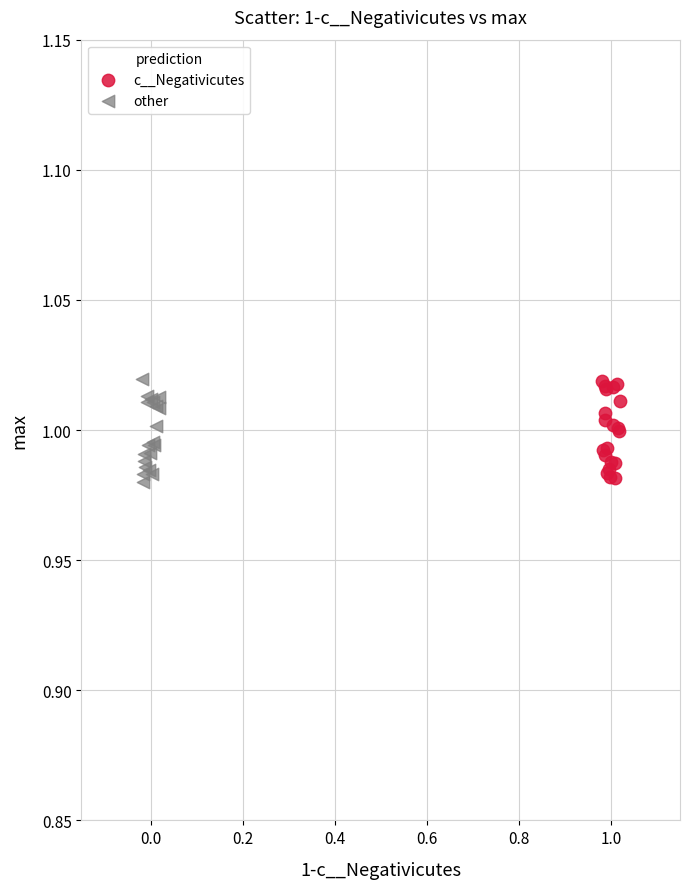

What are all the series names shown in the legend?

c__Negativicutes, other